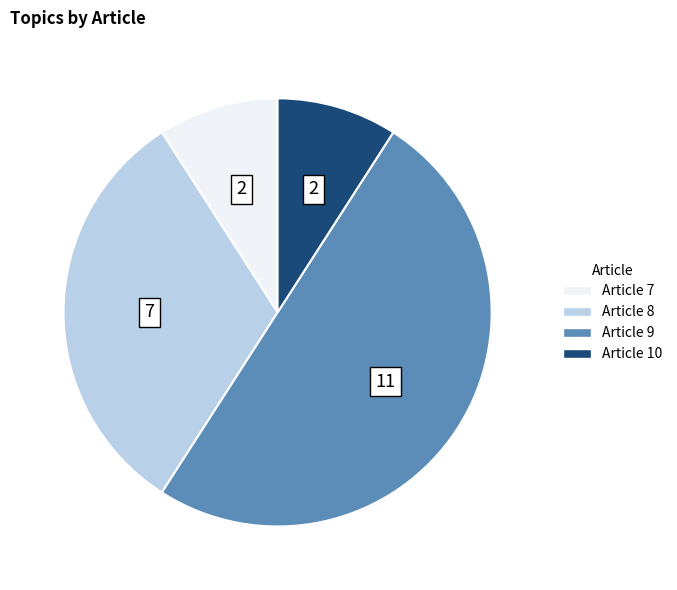

Approximately how many times larger is the value at Article 10 compared to Article 8?

0.3